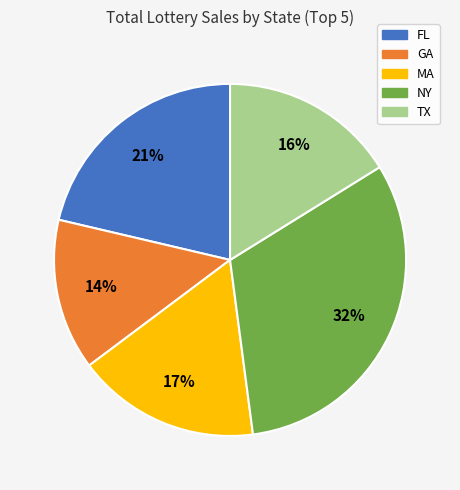

To the nearest percent, what is the average slice percentage?

20%